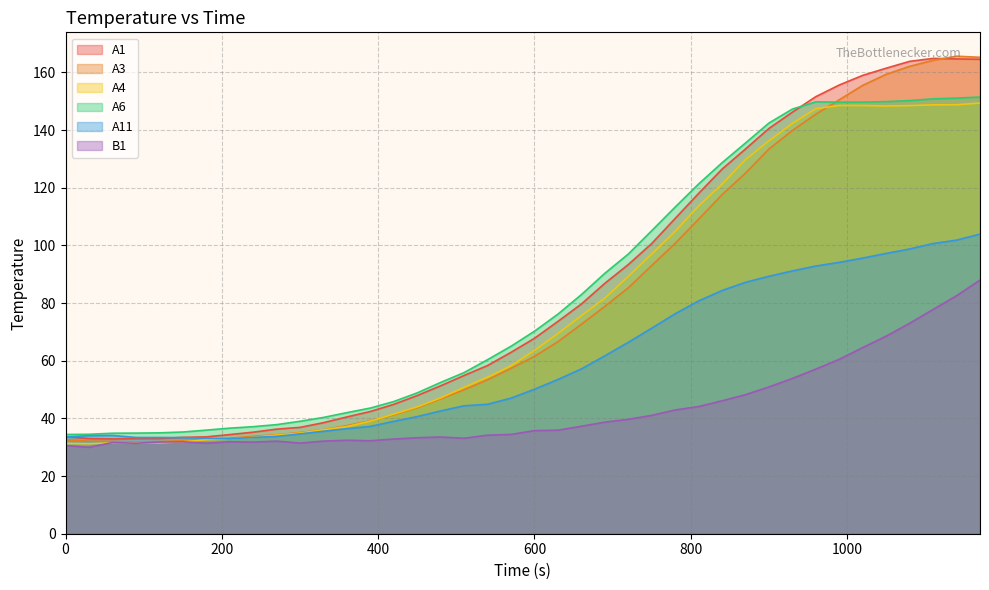

True or false: A1 and A4 cross at least once.

False